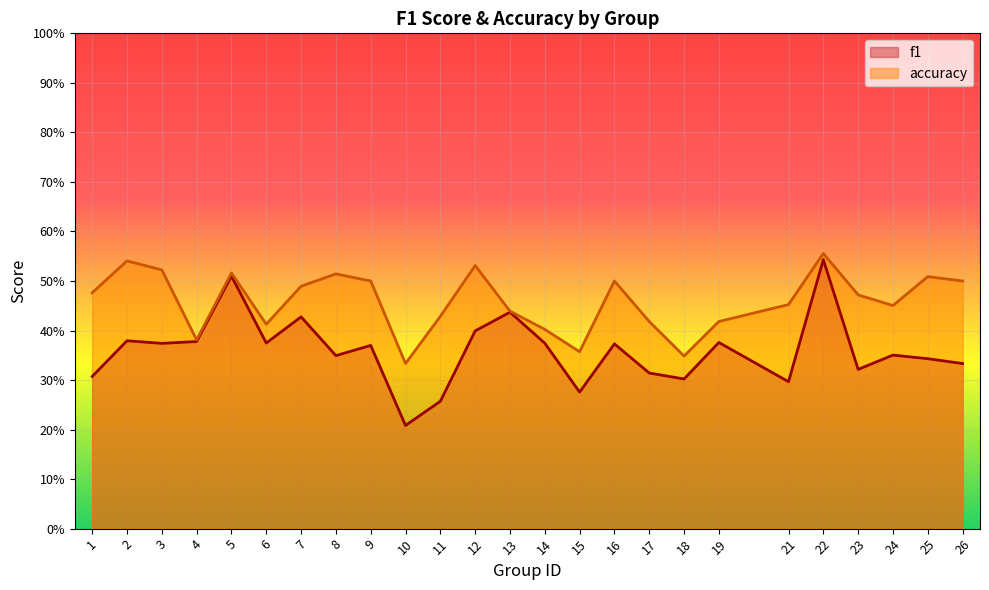

Rank the series by their maximum value, from highest to lowest.

accuracy, f1